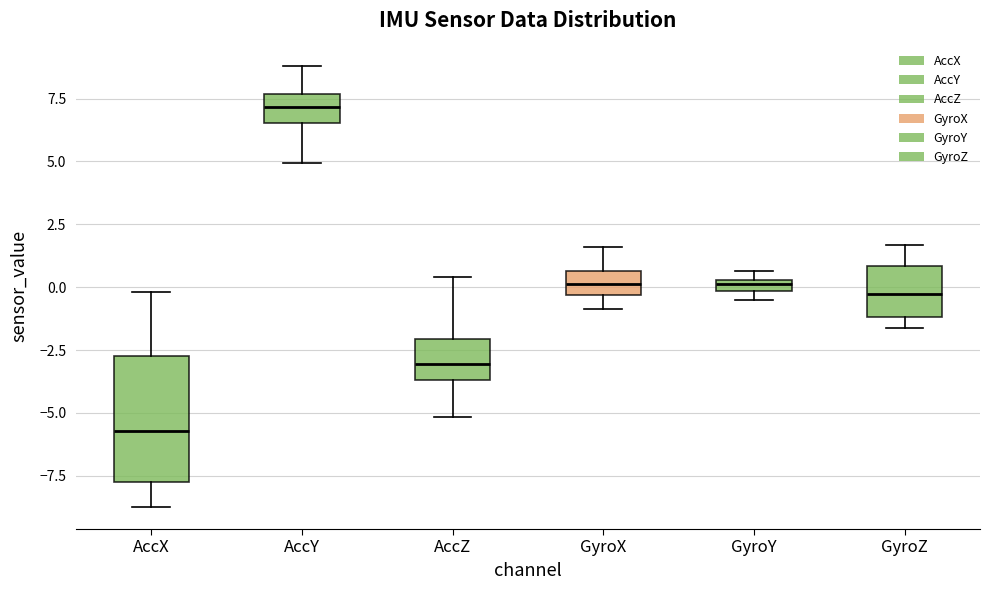

Comparing the boxes themselves (not the whiskers), which one is the tallest?

AccX